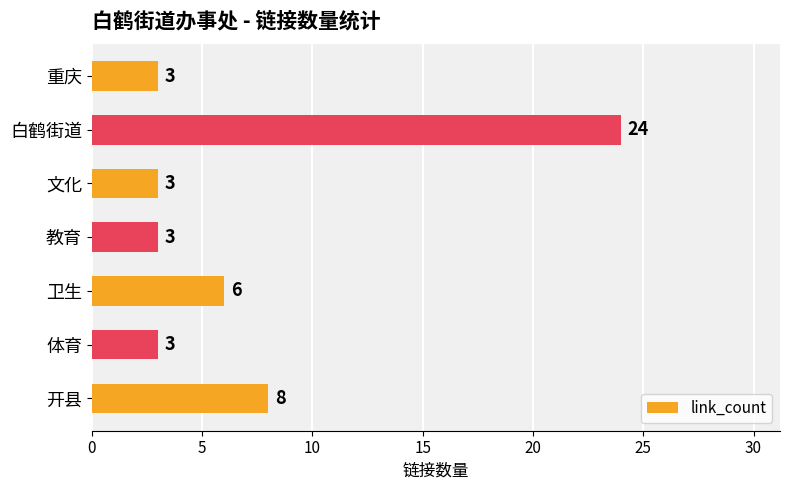

Reading top to bottom, transcribe all the data shown in this chart.

3	24	3	3	6	3	8